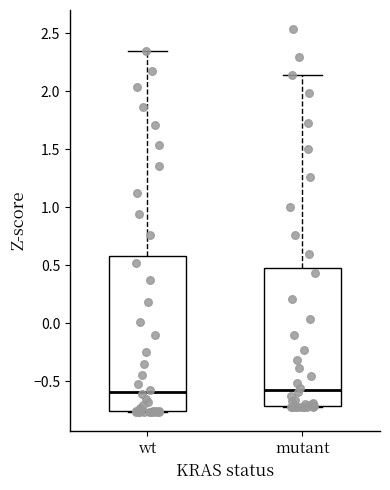

Reading left to right, read every box against the y-axis: the position of its median line, the range the box covers, and the ends of its whiskers. The values are not printed on the chart, so give them approximately, as read against the axis.

wt: median -0.60, box -0.75 to 0.60, whiskers -0.75 to 2.35
mutant: median -0.60, box -0.70 to 0.50, whiskers -0.70 to 2.15